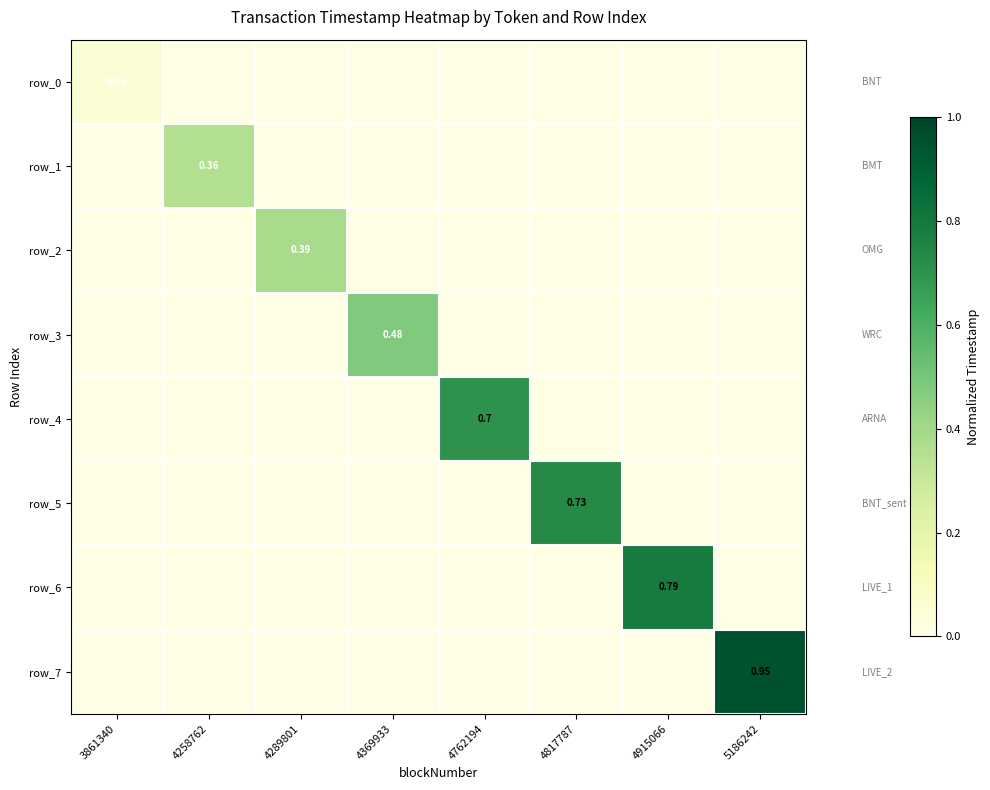

Is the value of row_1 at 5186242 greater than the value of row_3 at 4369933?

No